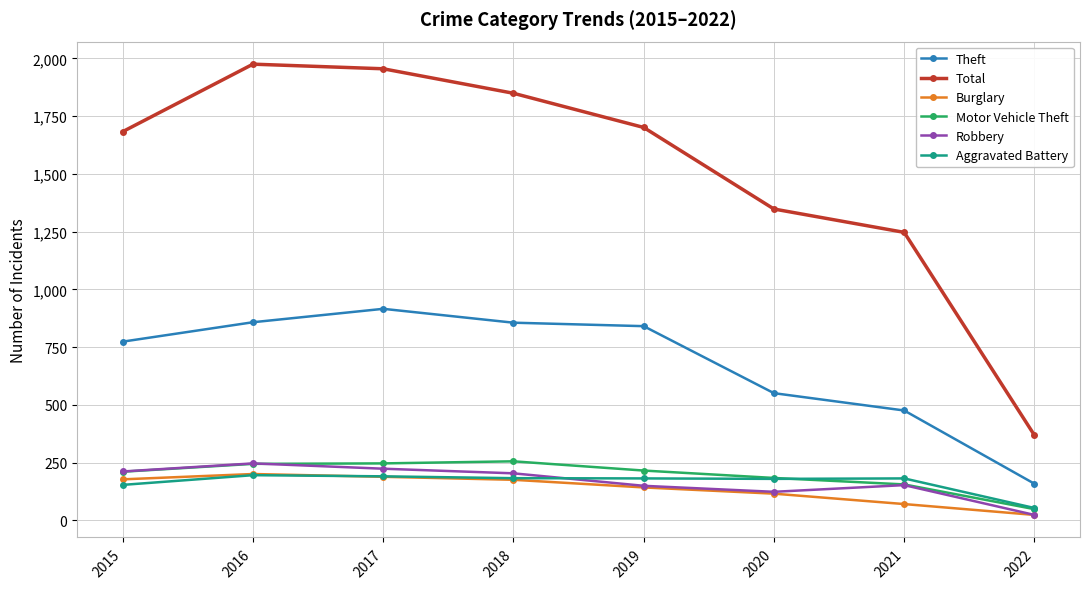

The Theft series shows 774 at 2015. True or false?

True